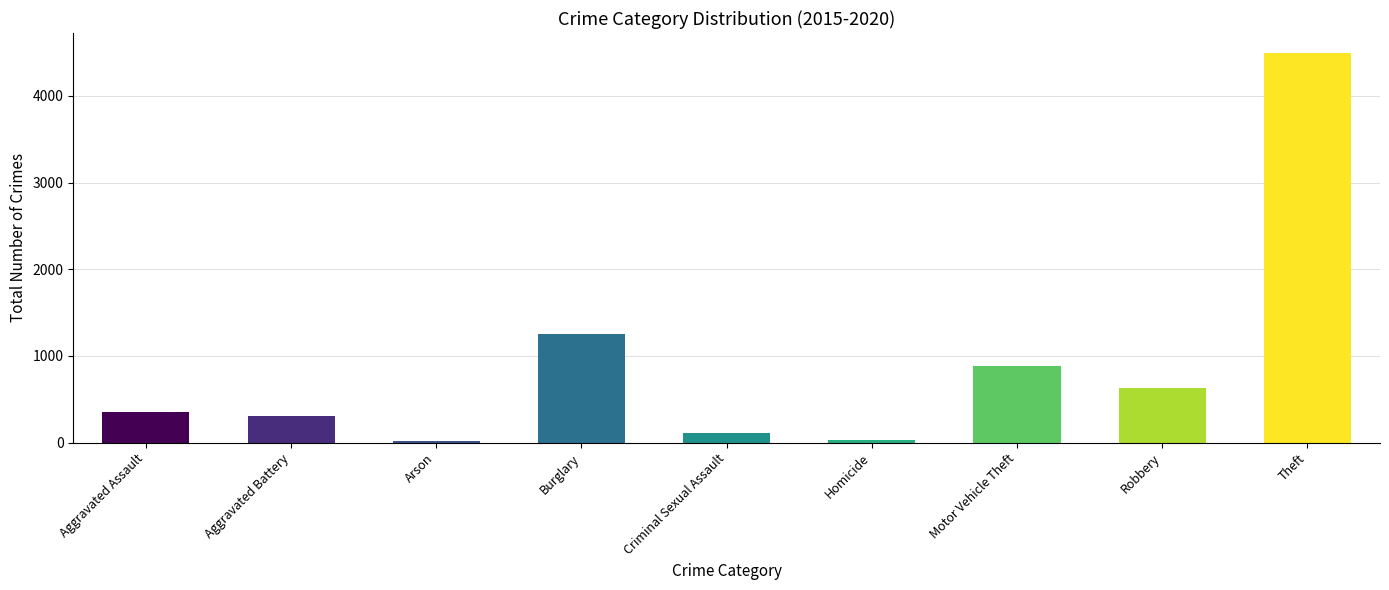

How many bars are there in total?

9